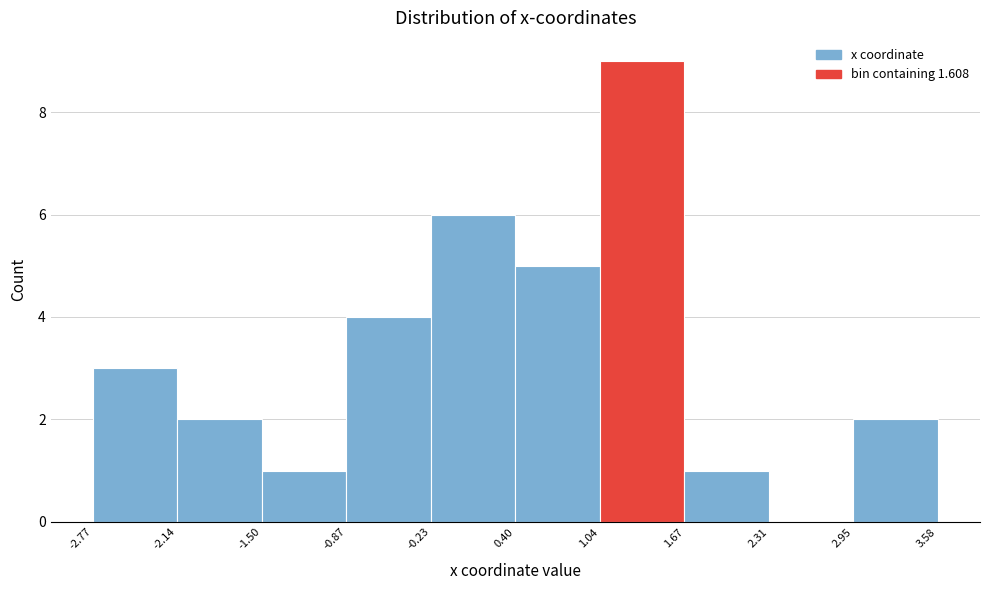

Reading left to right, transcribe this chart: for each bar, give the range it covers on the x-axis and its height. The values are not printed on the chart, so give them approximately, as read against the axis.

-2.77 to -2.14: 3
-2.14 to -1.50: 2
-1.50 to -0.87: 1
-0.87 to -0.23: 4
-0.23 to 0.40: 6
0.40 to 1.04: 5
1.04 to 1.67: 9
1.67 to 2.31: 1
2.31 to 2.95: 0
2.95 to 3.58: 2